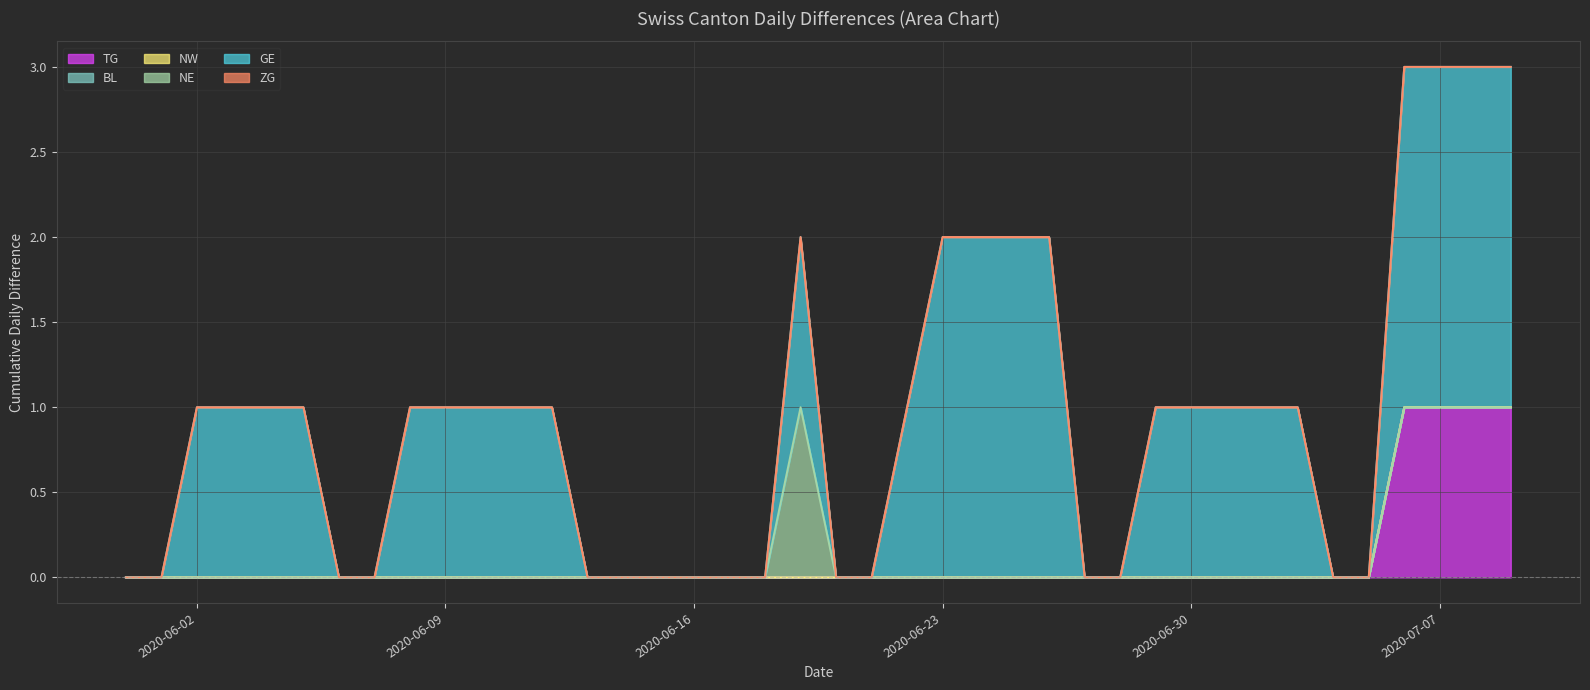

List the series in order of their peak value, highest first.

GE, TG, NE, BL, NW, ZG